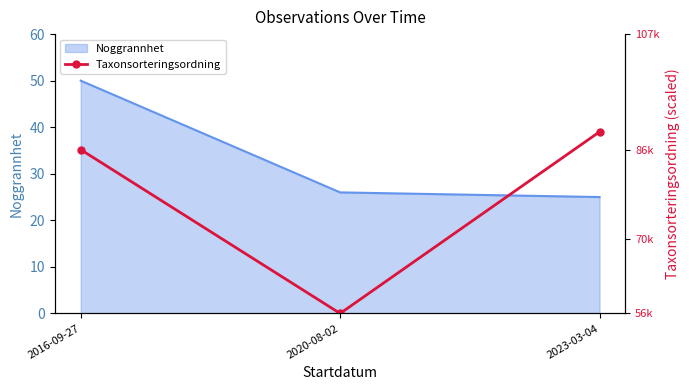

Is it true that the value at 2023-03-04 is 70.6?

False